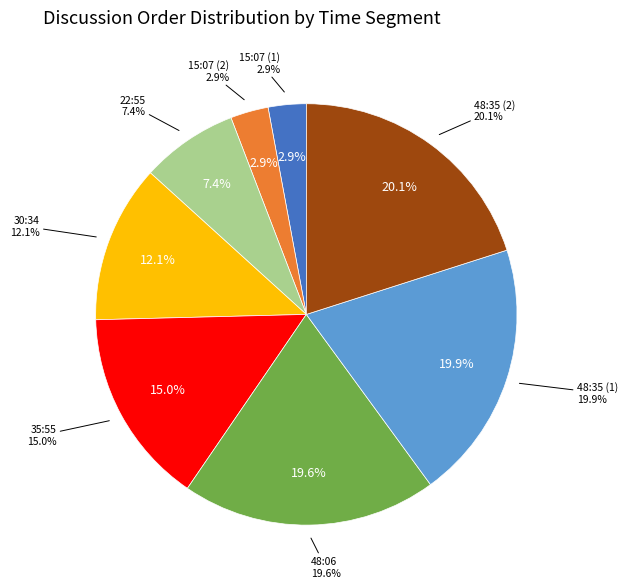

Is there any slice that represents more than half of the pie?

No